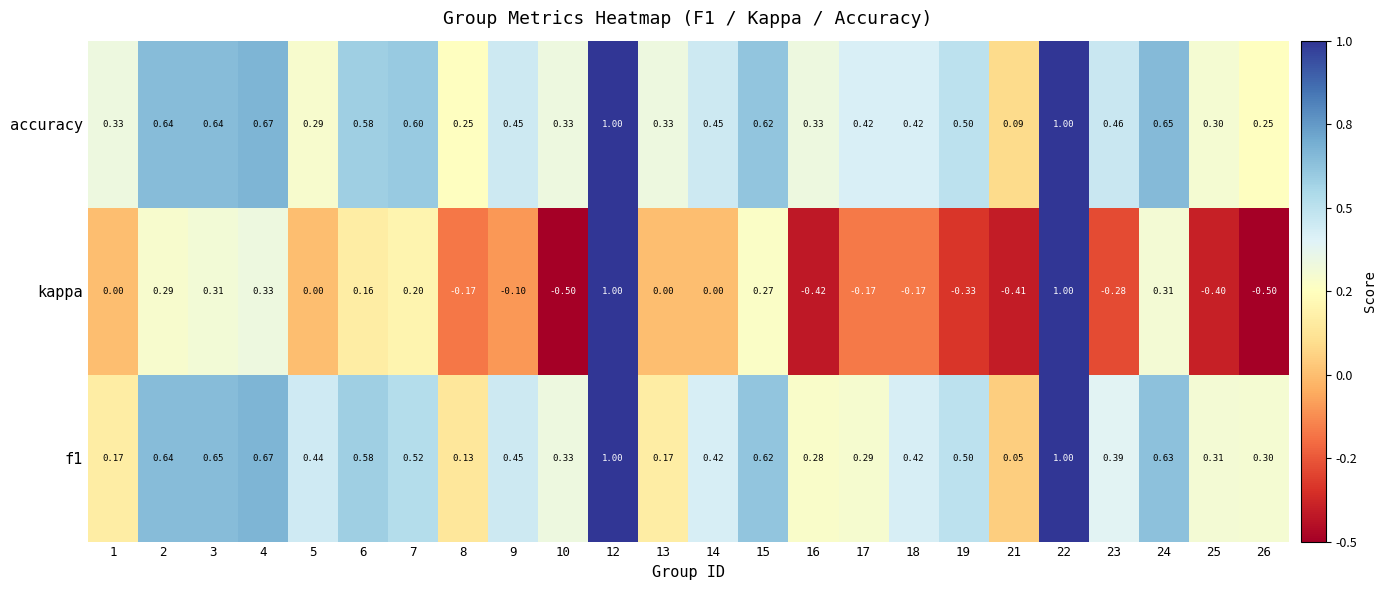

What is the maximum value shown in the chart?

1.0